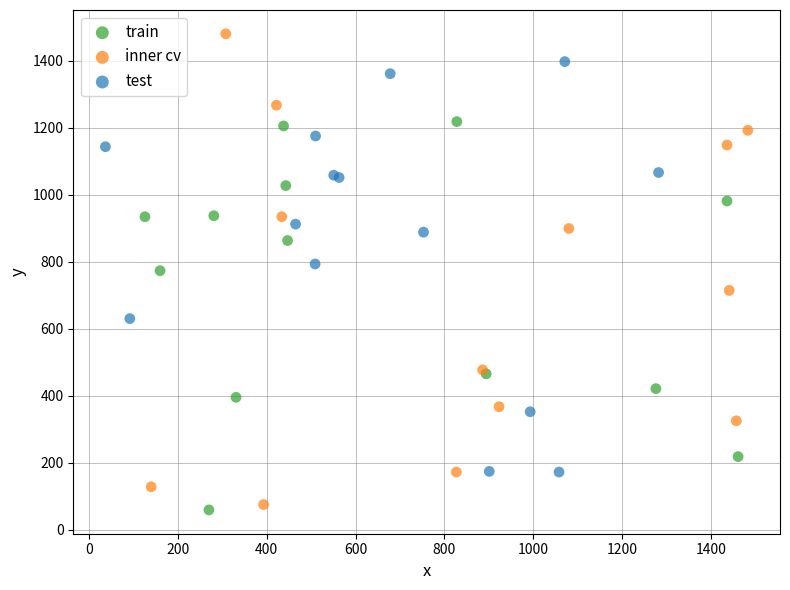

Which series contains the lowest Y value?

train